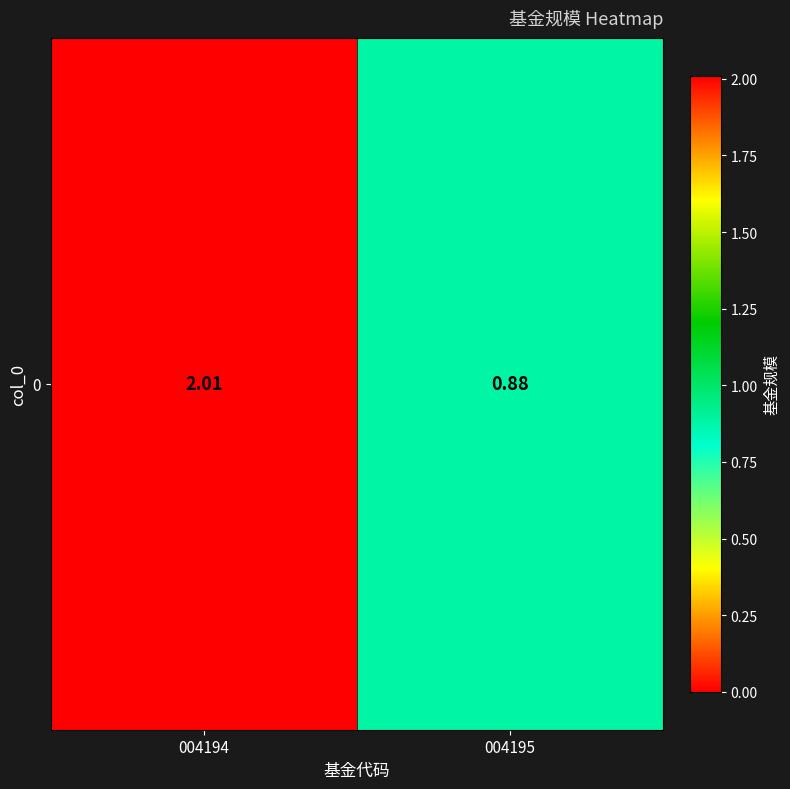

Which label corresponds to the smallest value in the chart?

004195